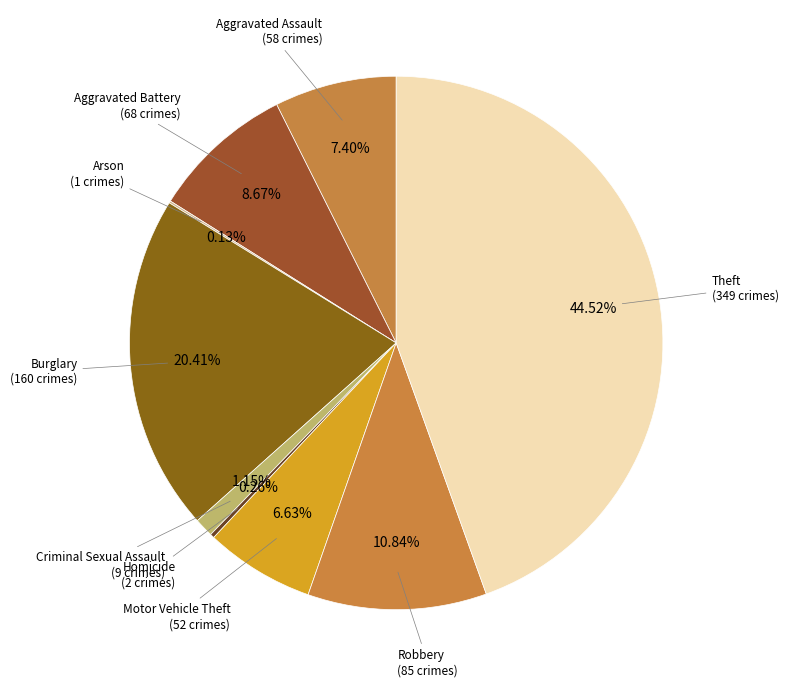

Does any single category account for the majority?

No